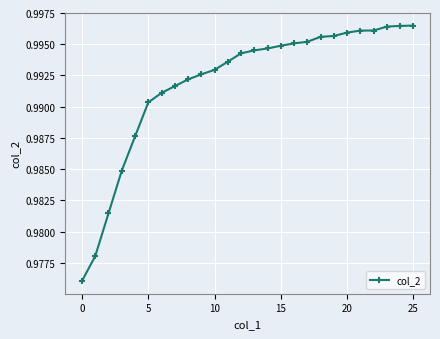

Does the chart display data point markers on the line(s)?

Yes